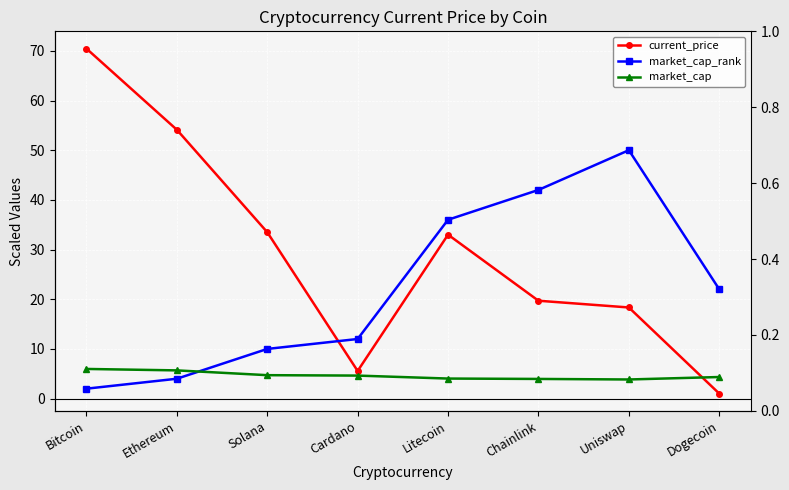

Which series ends up on top after the final intersection of market_cap and current_price?

market_cap